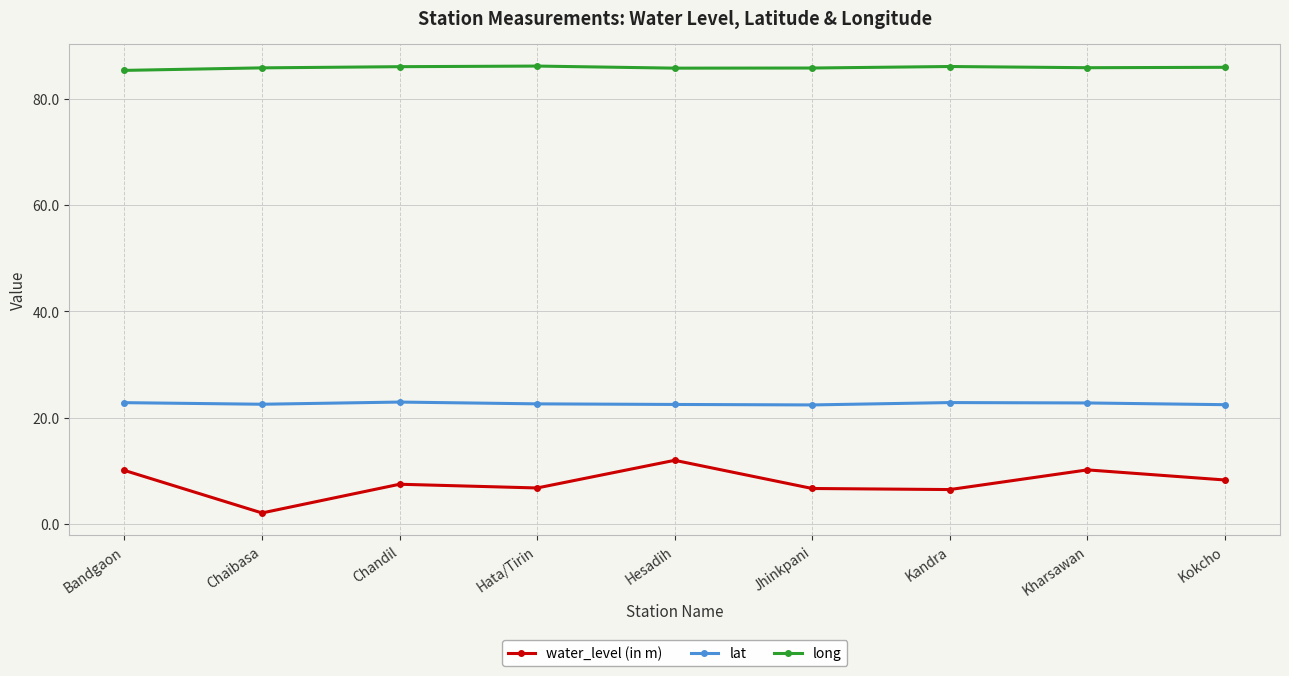

What is the sum of all long values?

772.6